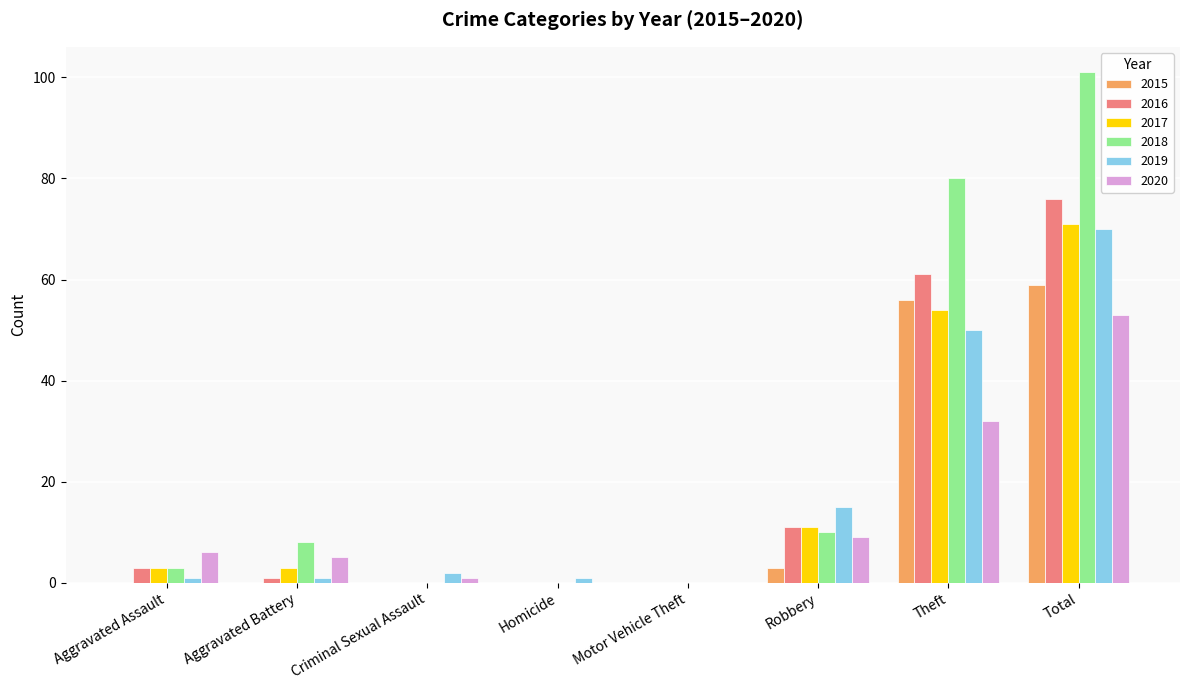

What is the maximum value shown in the chart?

101